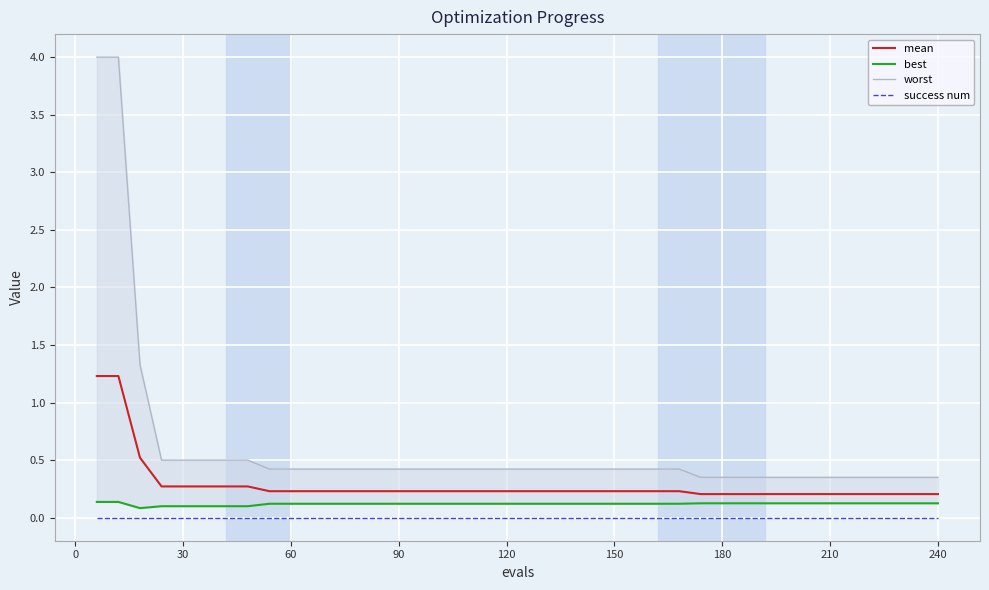

True or false: success num and mean cross at least once.

False